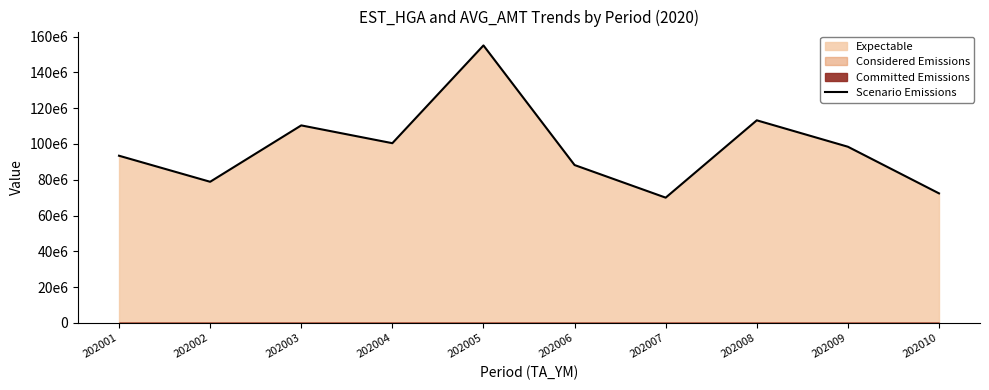

What is the difference between the values at 202005 and 202004?

54619662